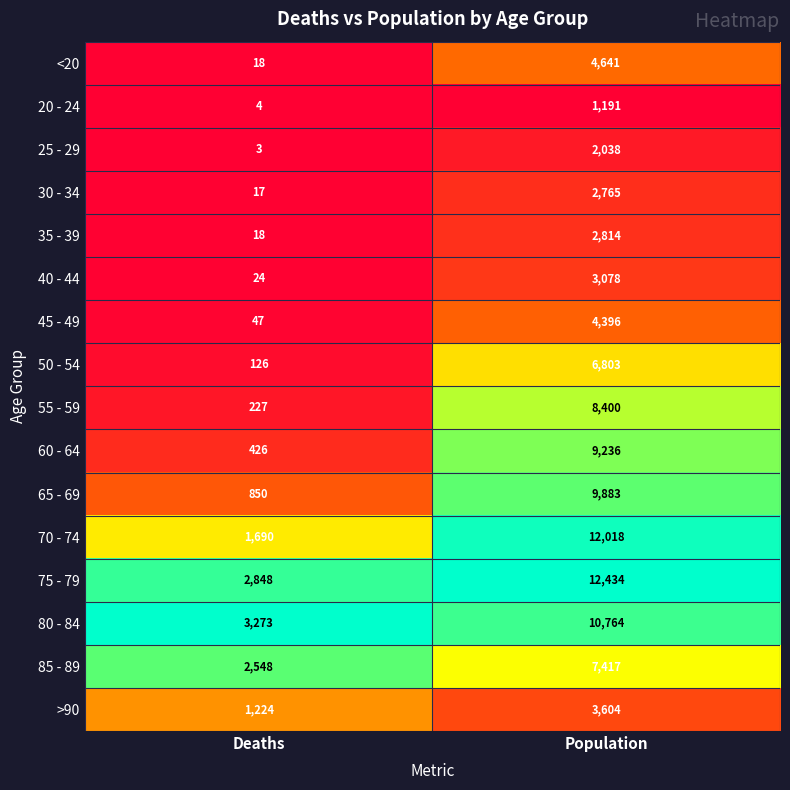

What is the sum of all >90 values?

4828